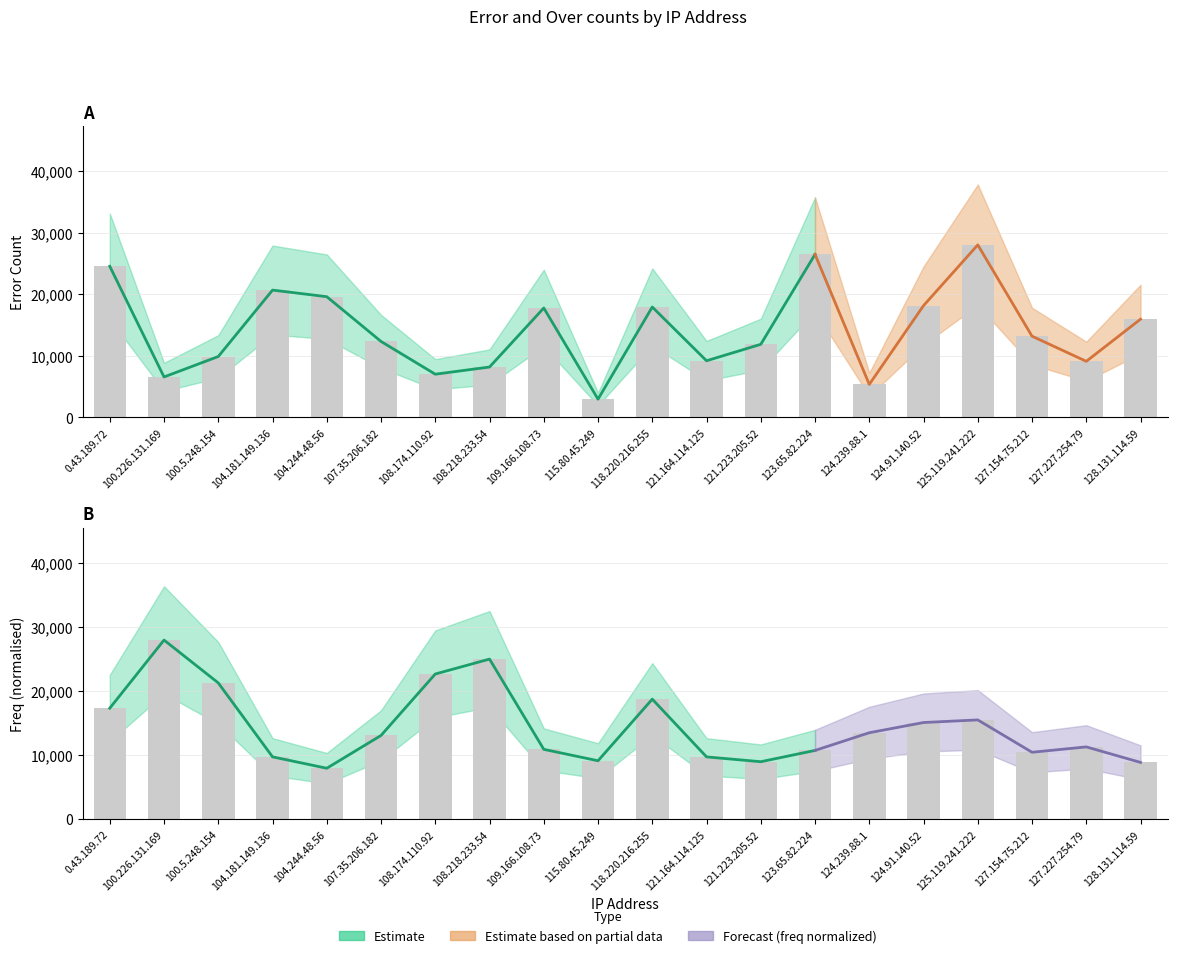

The chart shows a value of 3870 at 100.226.131.169. True or false?

False